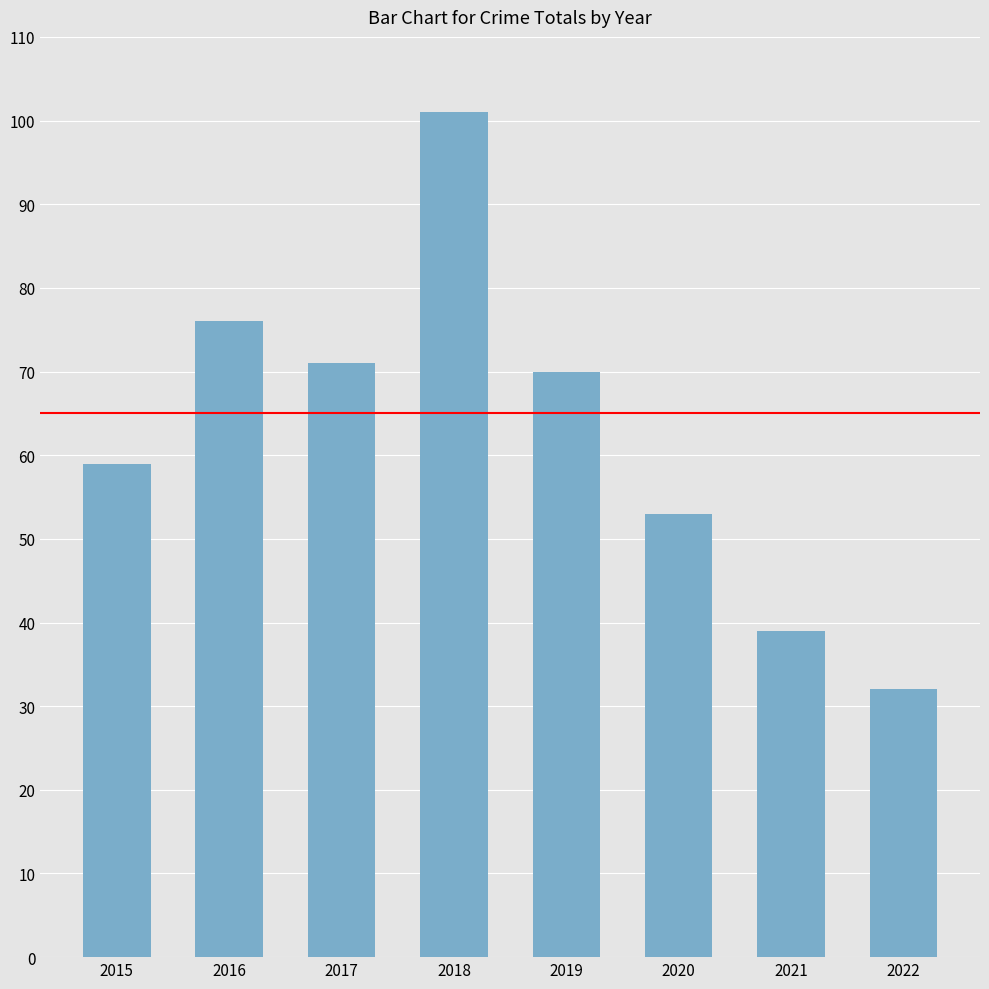

What is the change in value from 2015 to 2017?

+12